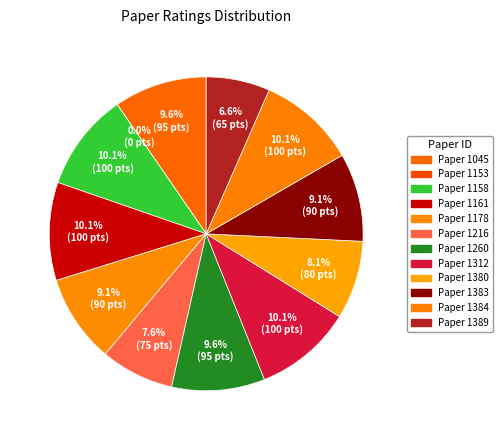

Does 1153 account for over 50% of the chart?

No